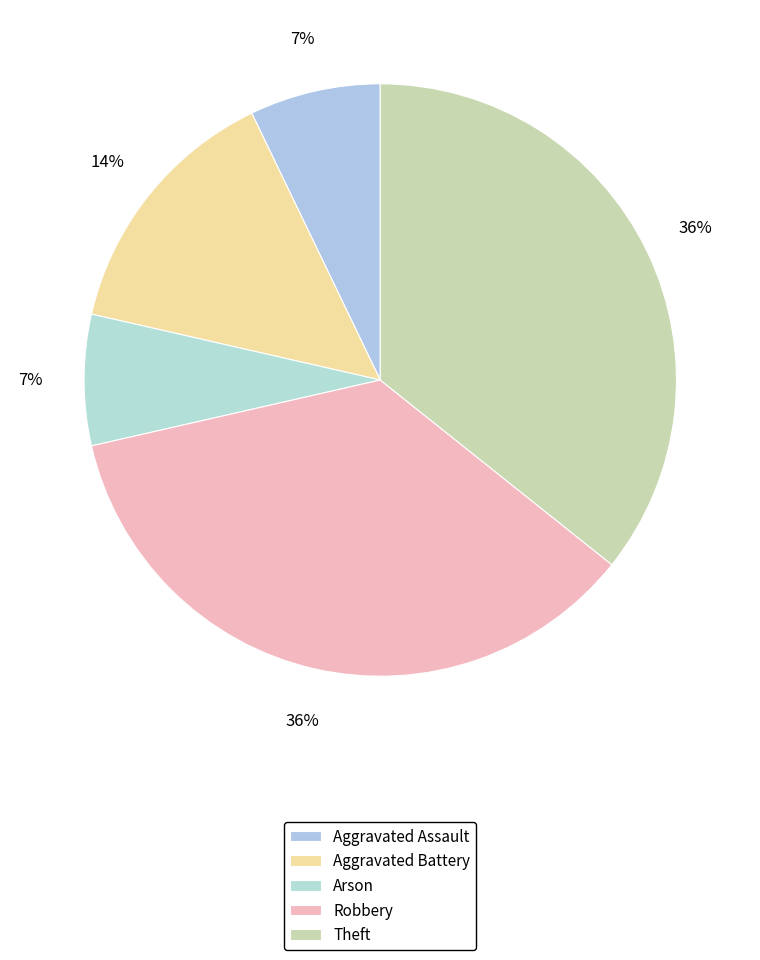

How many segments does this pie chart have?

5